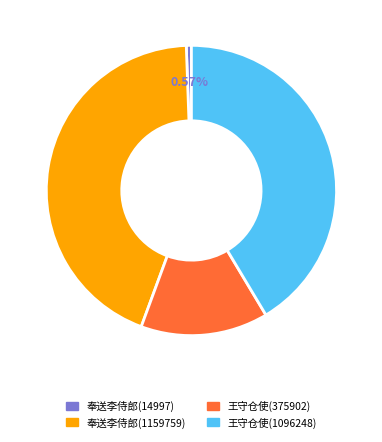

Rank the categories by value from highest to lowest.

奉送李侍郎(1159759), 王守仓使(1096248), 王守仓使(375902), 奉送李侍郎(14997)